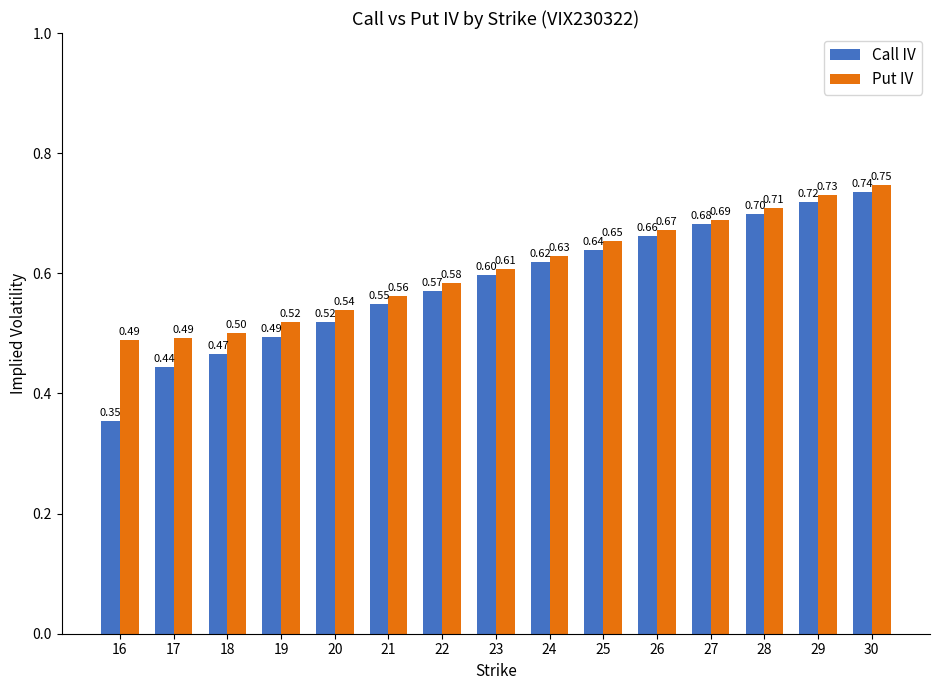

Rank the series at 28 from highest to lowest value.

Put IV, Call IV